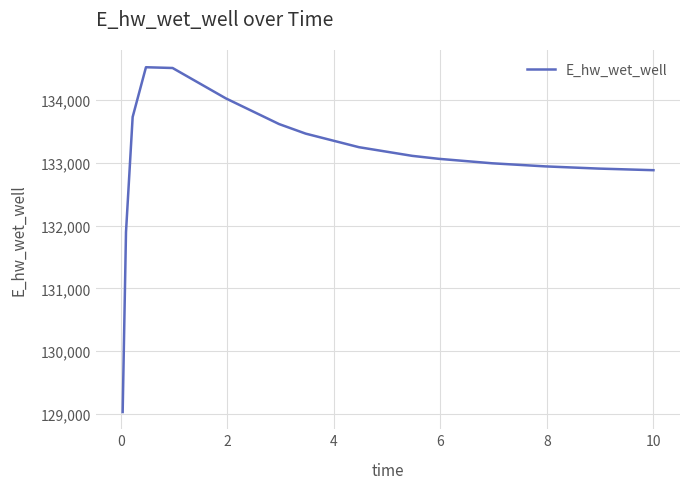

What is the difference between the maximum and minimum values?

5491.6